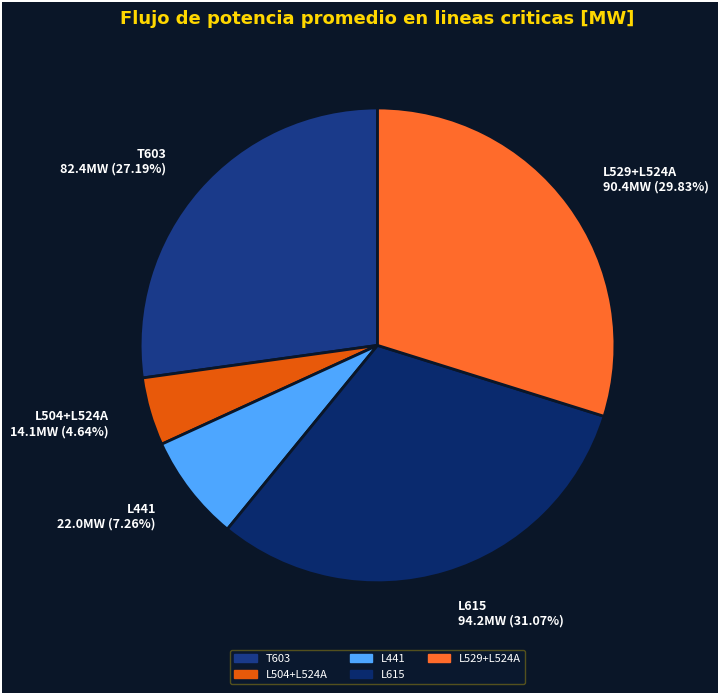

Is there any slice that represents more than half of the pie?

No